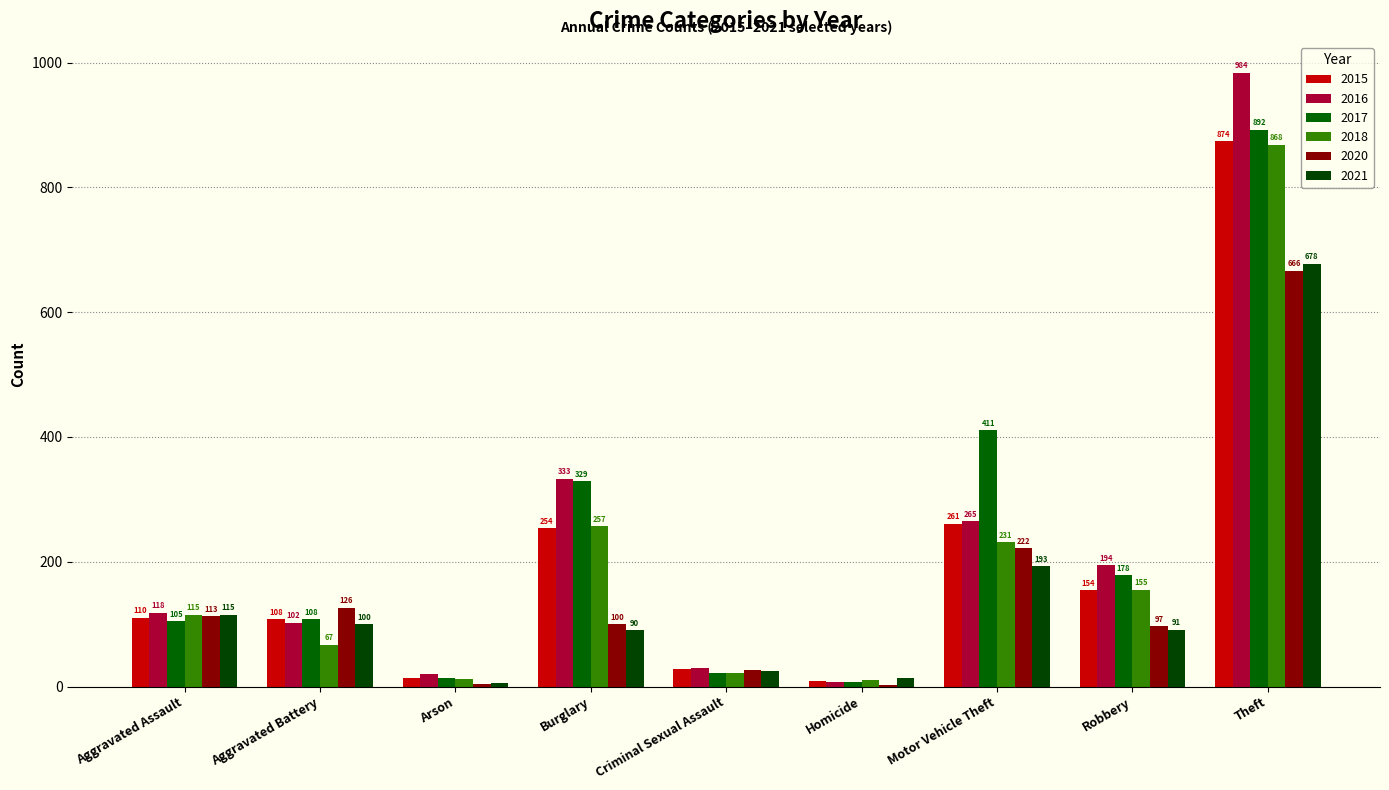

How many data points does each series have?

9